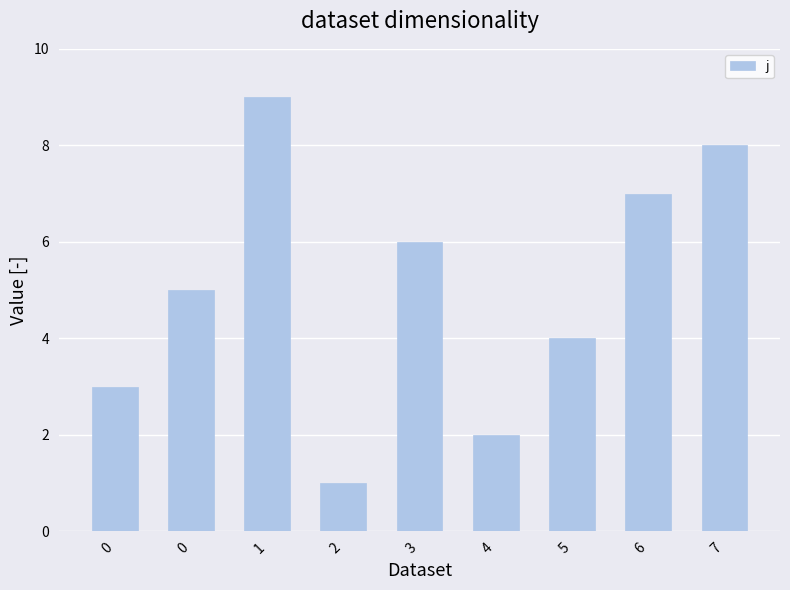

What is the minimum value shown in the chart?

1